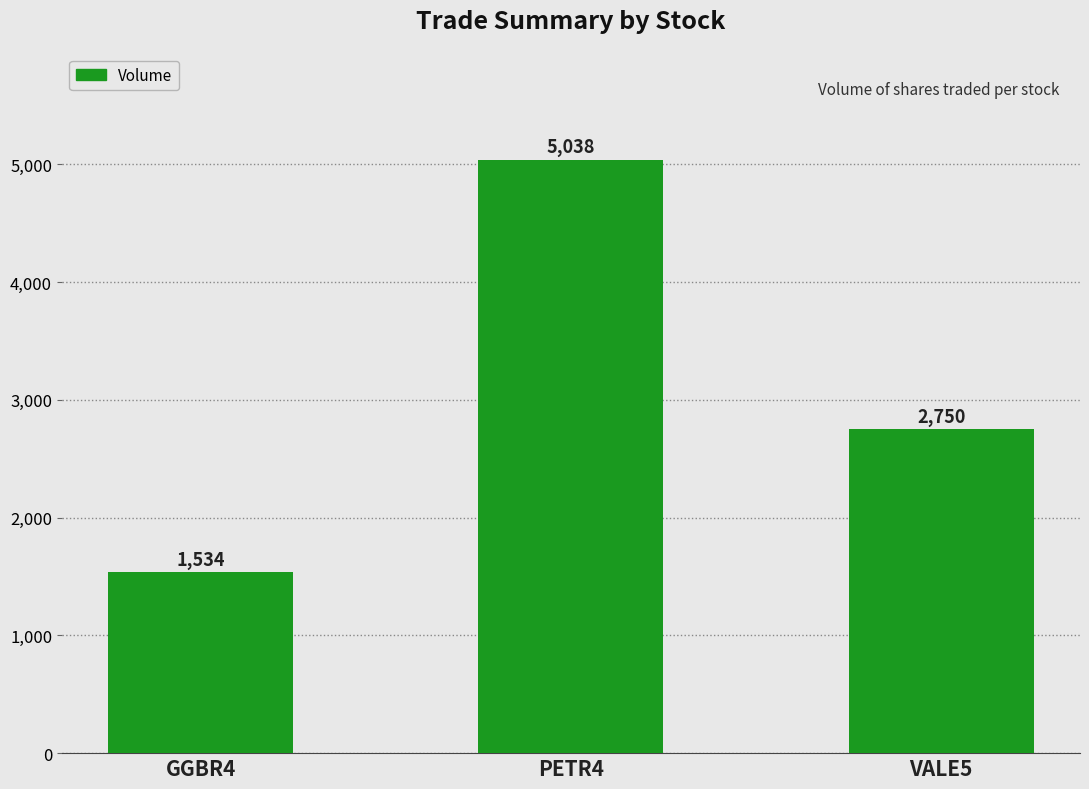

What is the smallest value displayed?

1534